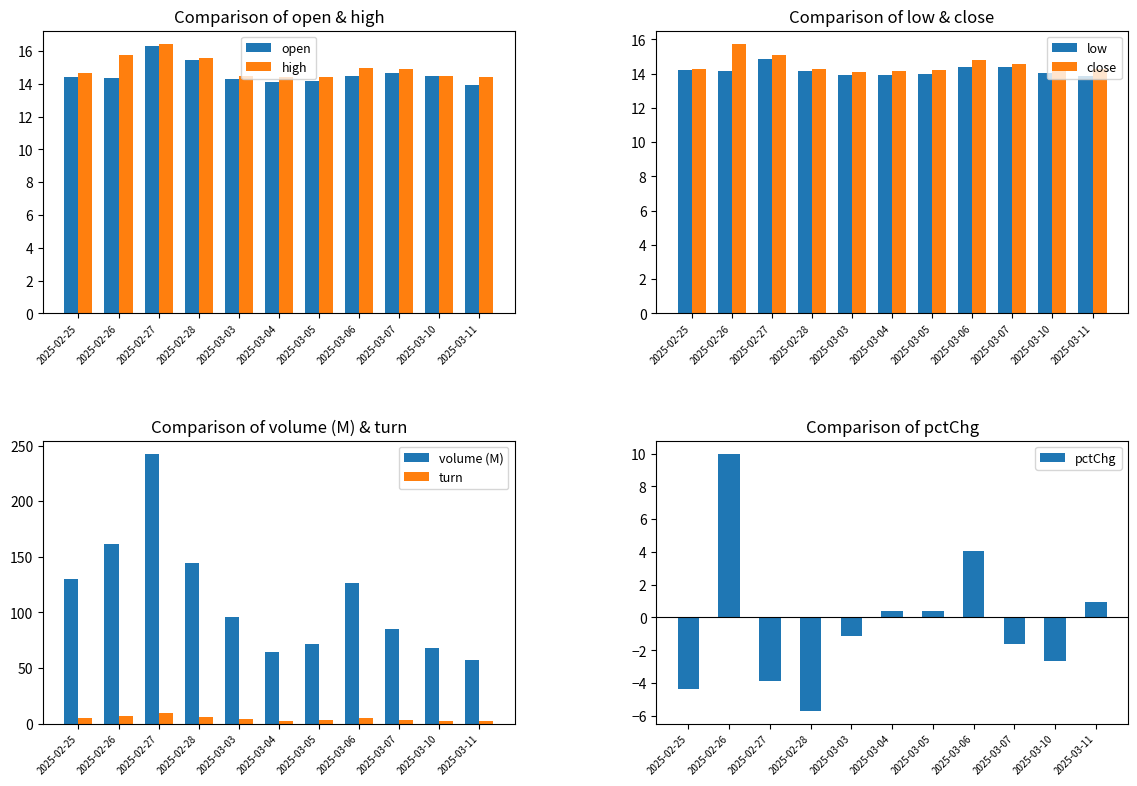

Between 2025-03-04 and 2025-03-10, which is larger?

2025-03-10